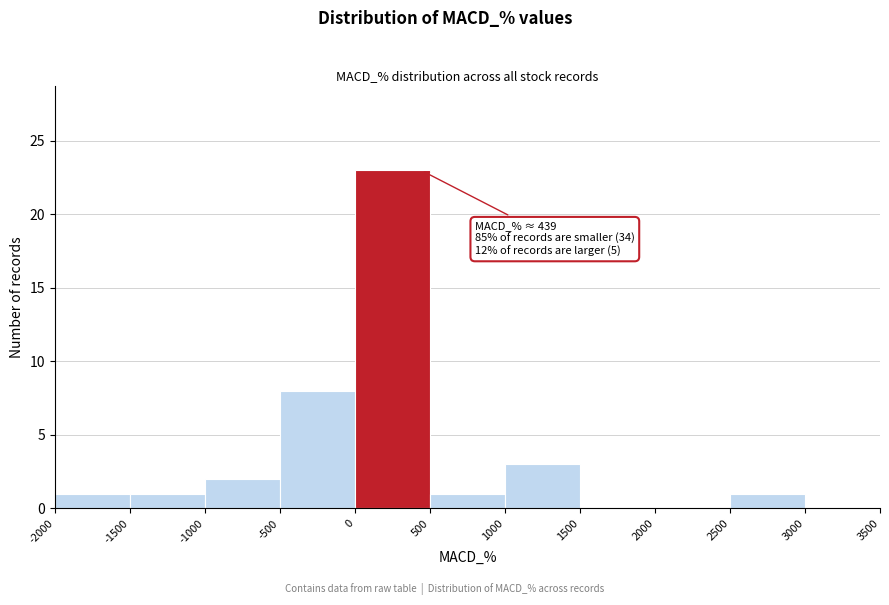

Over which range of the x-axis is the bar tallest?

0 to 500